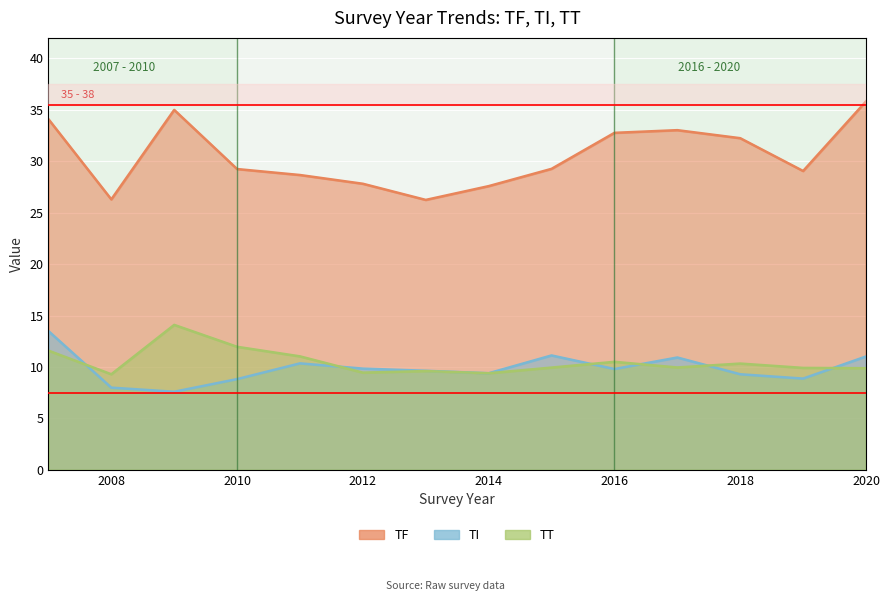

Does the chart display data point markers on the line(s)?

No